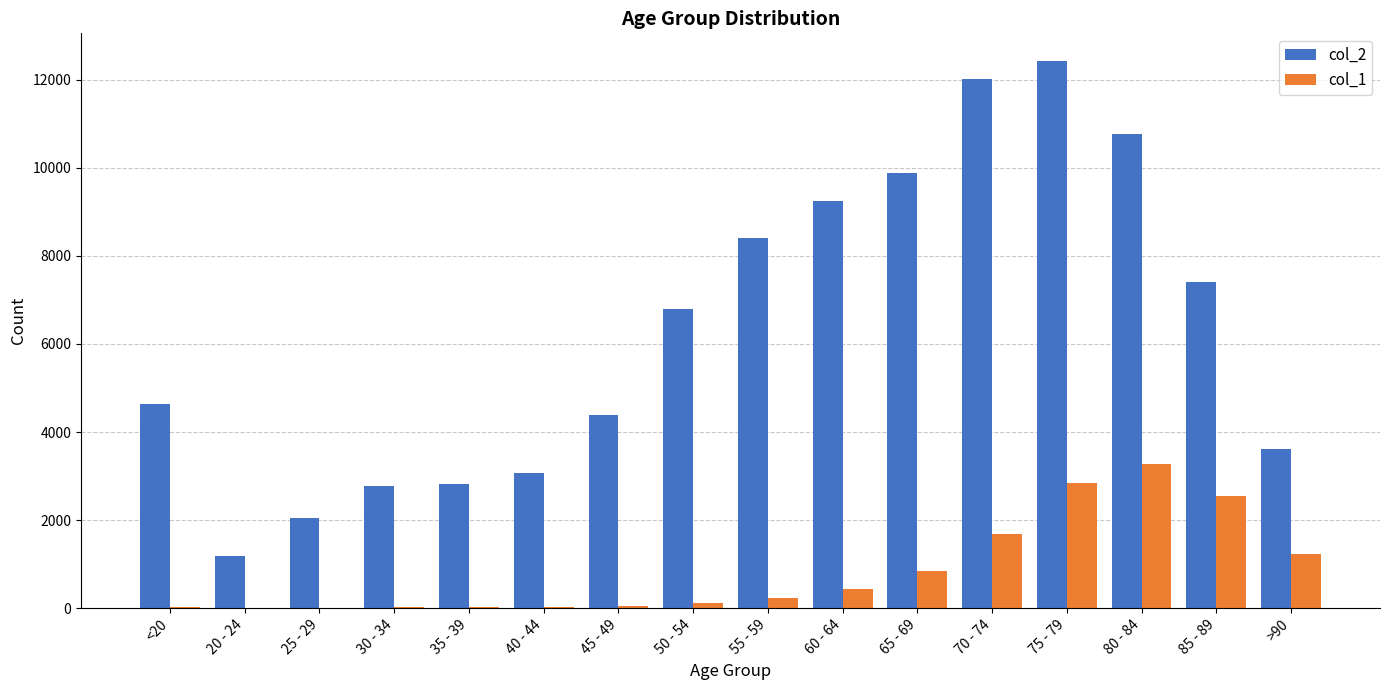

The col_2 series shows 2759 at 25 - 29. True or false?

False